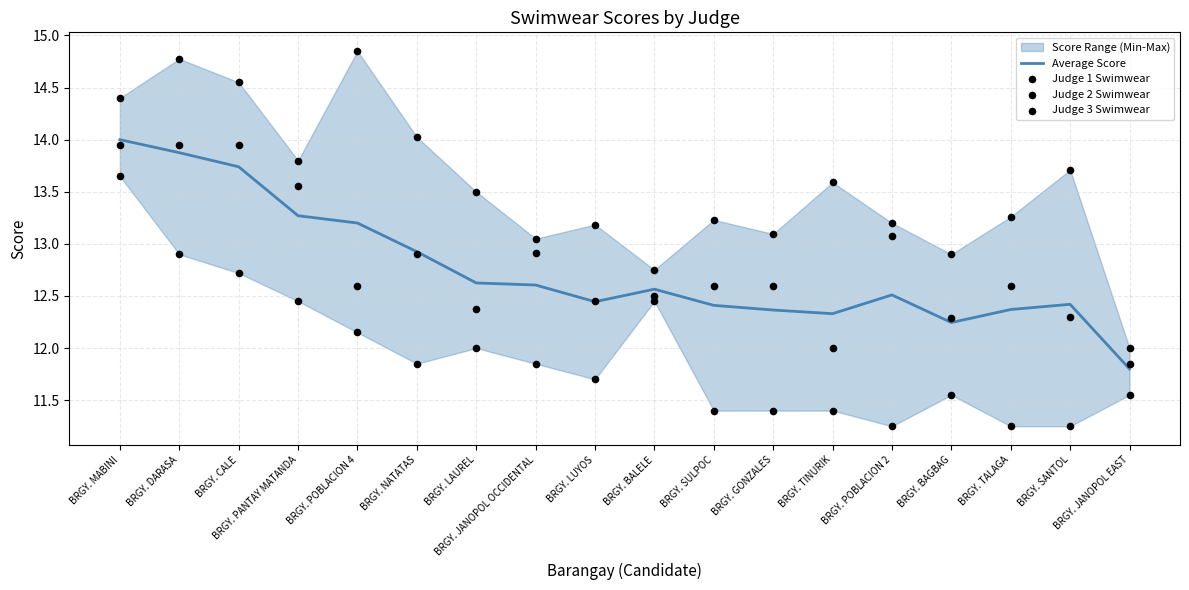

Is the value of Judge 2 Swimwear at BRGY. POBLACION 4 greater than the value of Average Score at BRGY. DARASA?

No